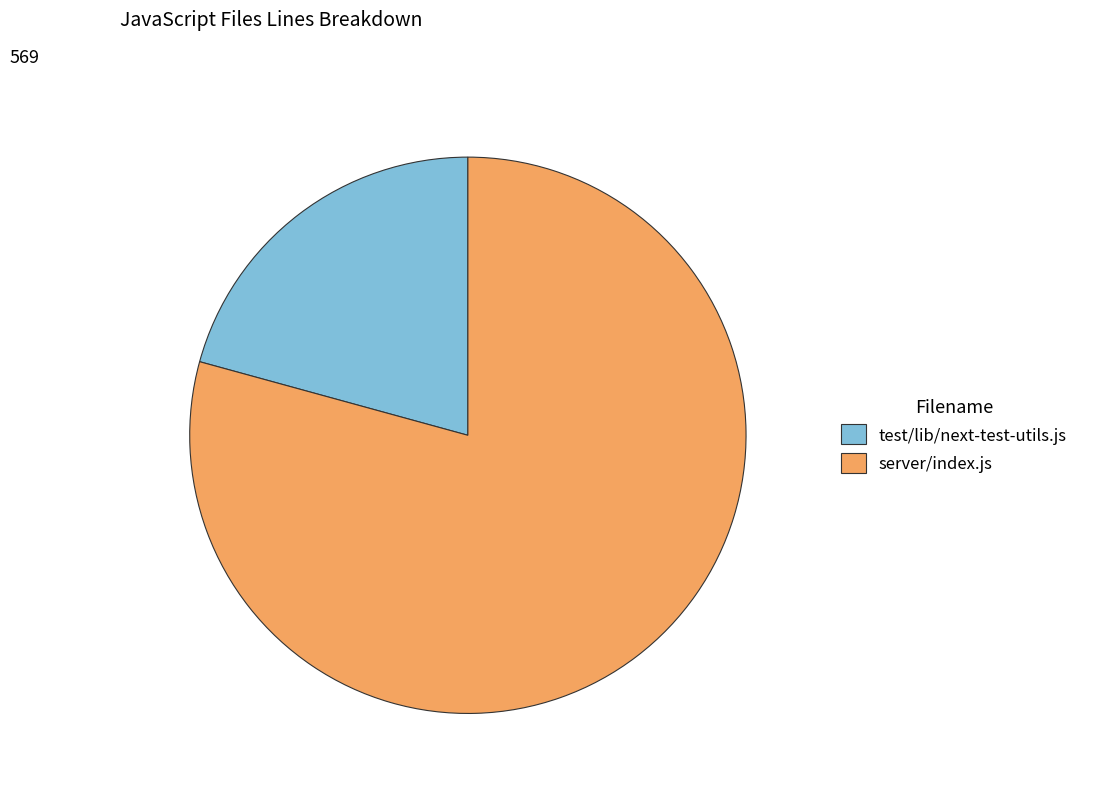

Is it true that server/index.js is 79% of the pie?

True